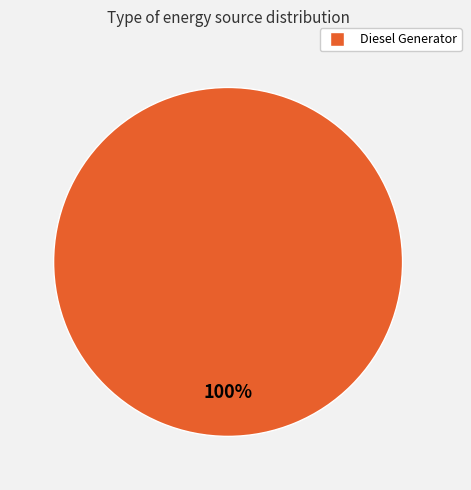

Rank the categories by value from lowest to highest.

Diesel Generator